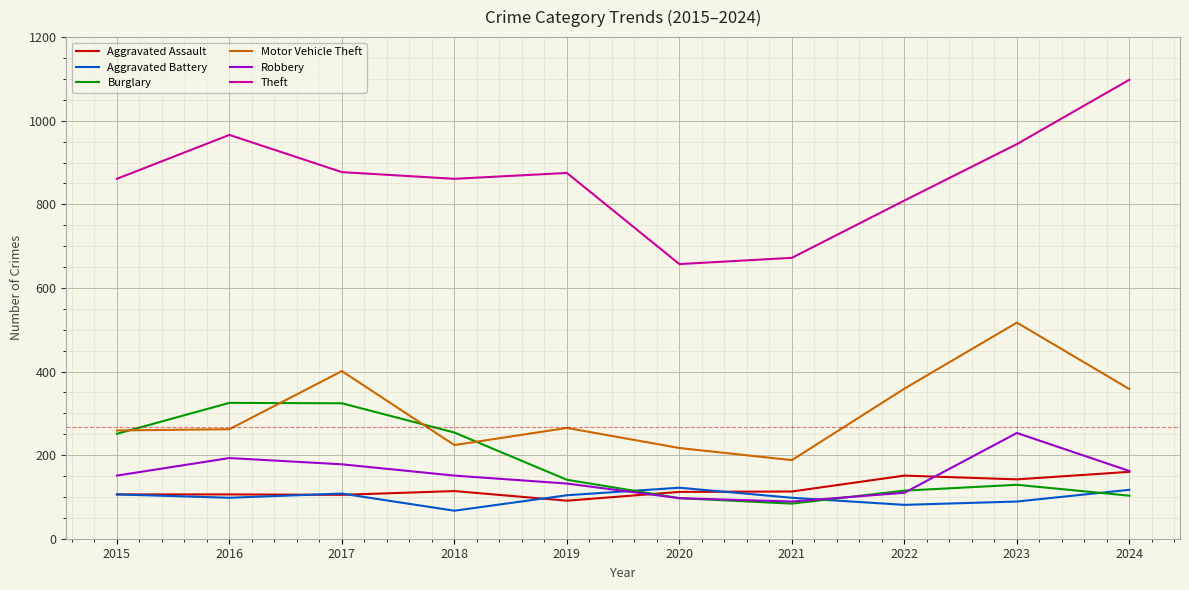

True or false: Robbery has a value of 162 at 2024.

True